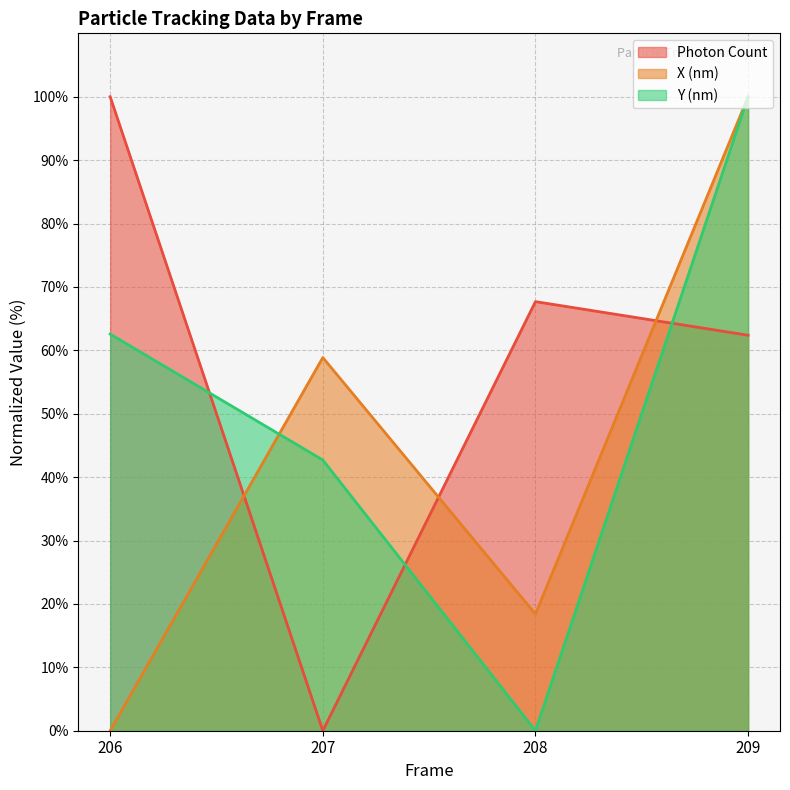

True or false: X (nm) and Y (nm) cross at least once.

True